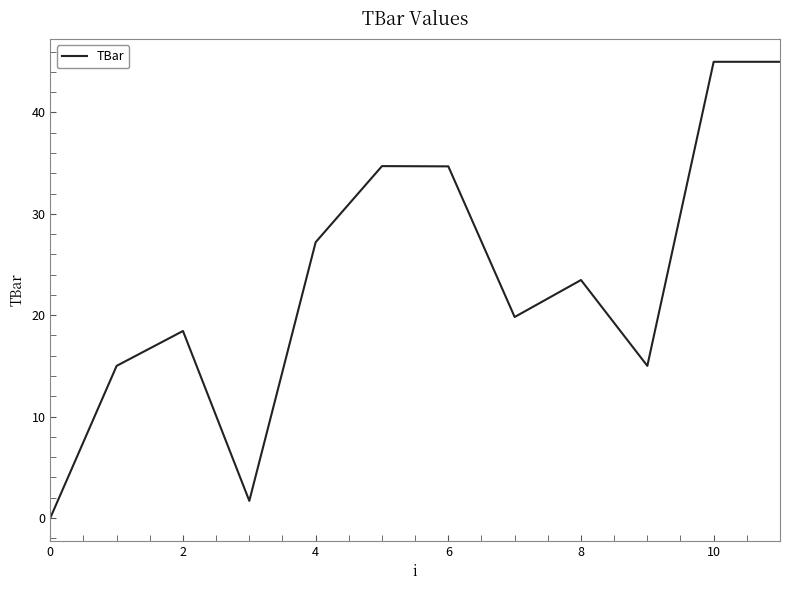

True or false: the data has more than 1 interior local peaks.

True